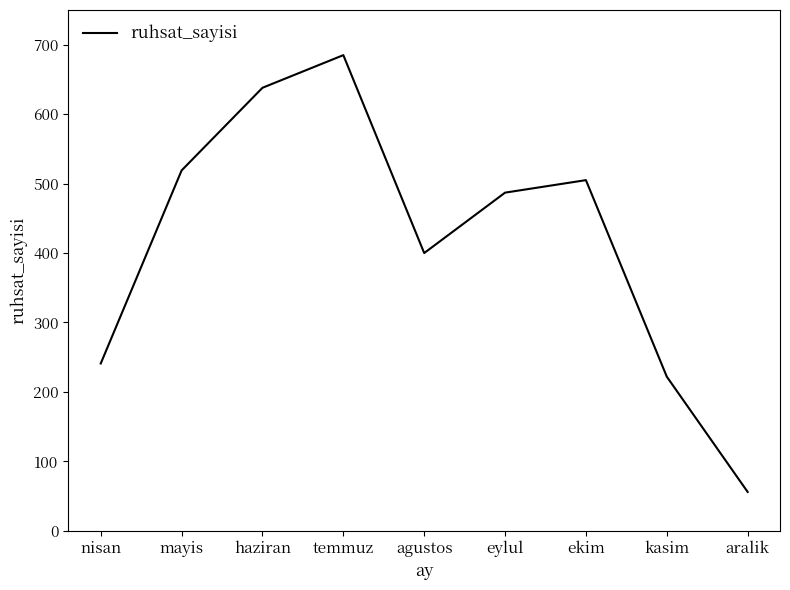

Is it true that the value at haziran is 440?

False